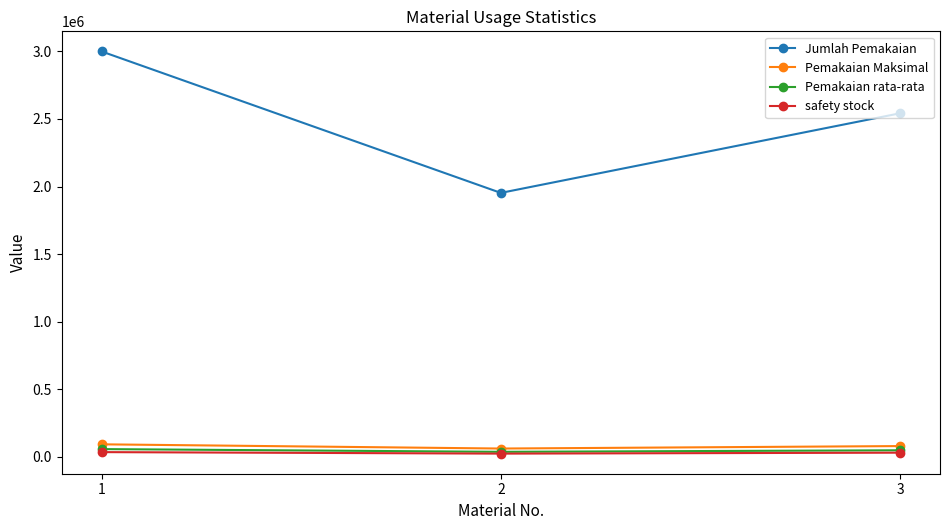

What is the value of the Jumlah Pemakaian point at the 2nd from the left?

1953108.0